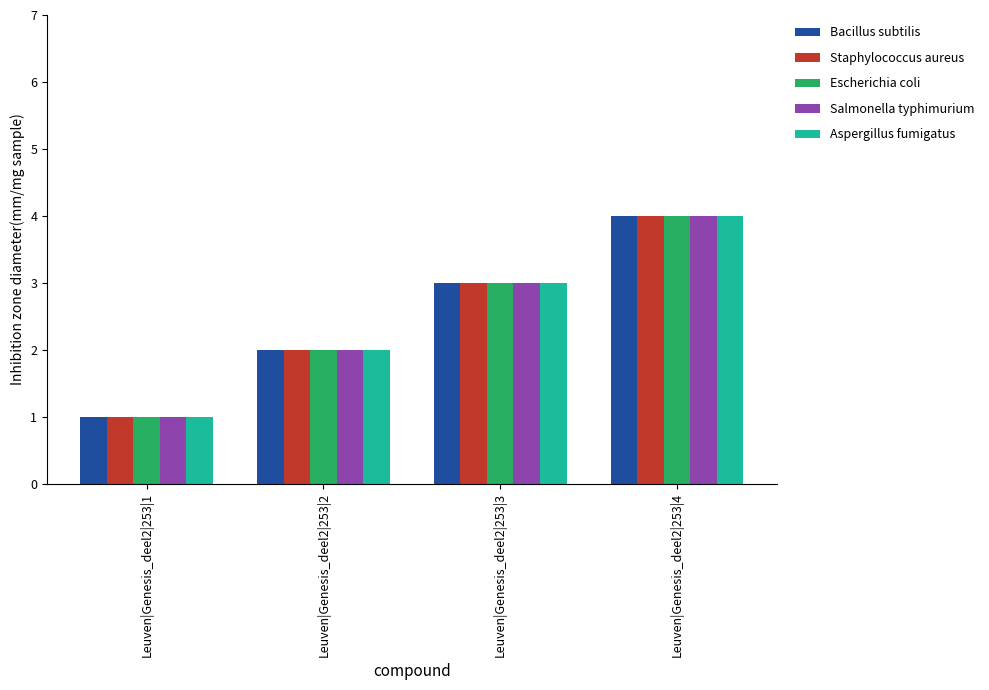

What are all the series names shown in the legend?

Bacillus subtilis, Staphylococcus aureus, Escherichia coli, Salmonella typhimurium, Aspergillus fumigatus